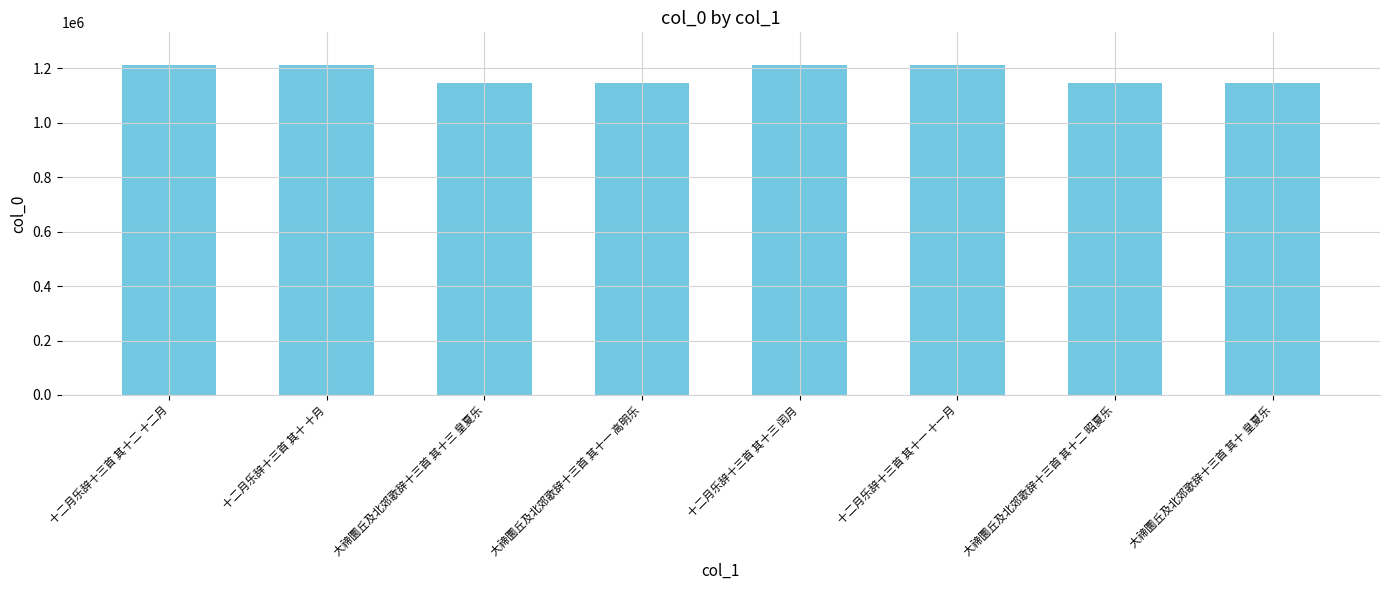

What is the average value?

1178199